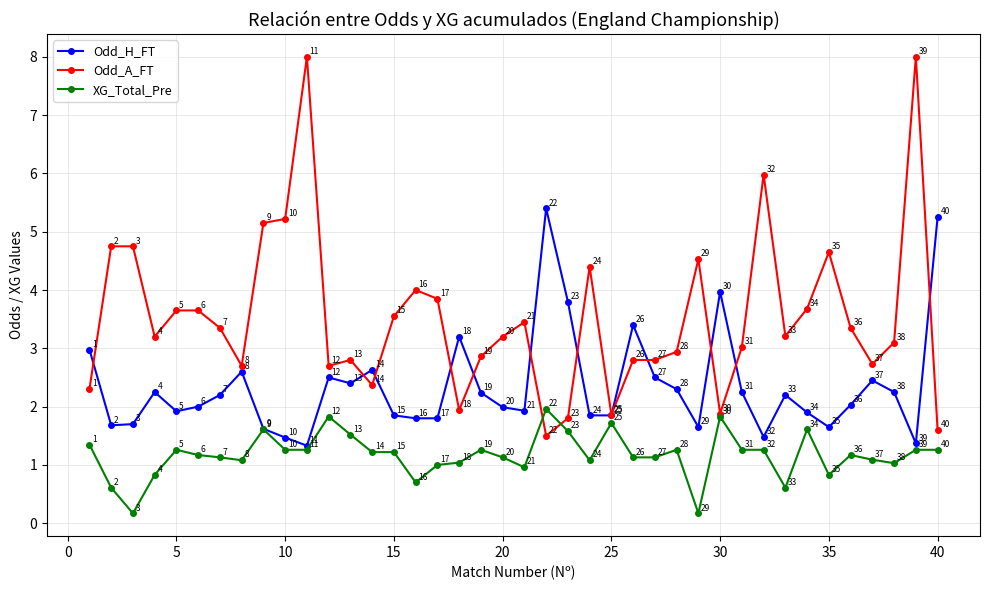

List the series in order of their peak value, highest first.

Odd_A_FT, Odd_H_FT, XG_Total_Pre